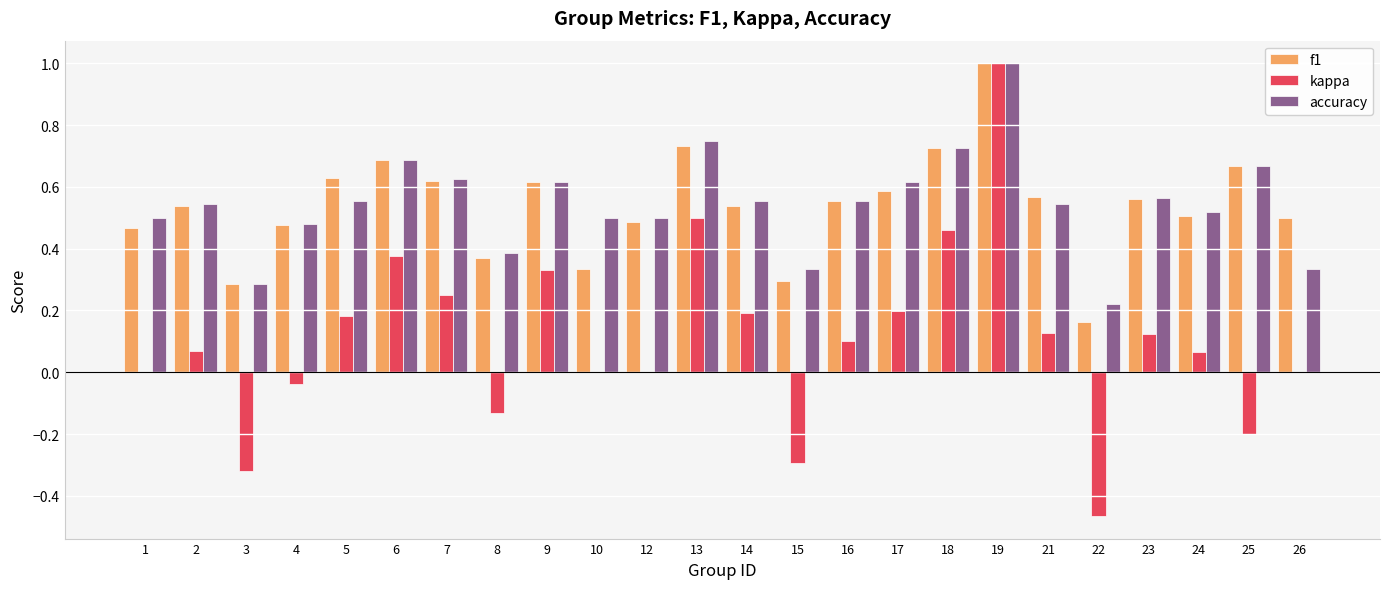

Between 22 and 23, which series saw the biggest shift?

kappa